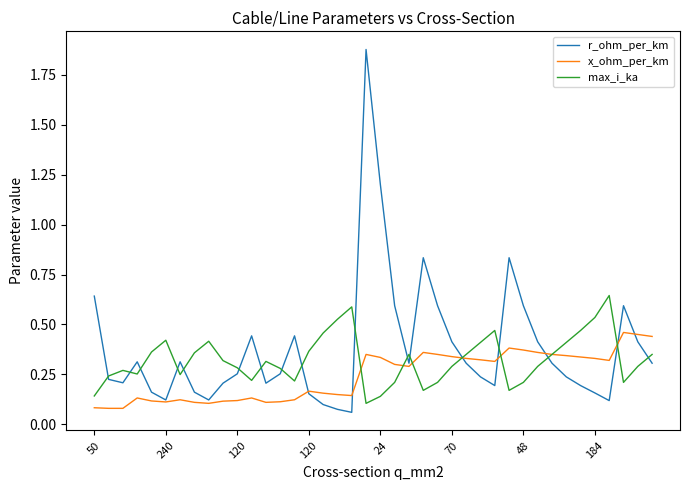

What is the sum of all x_ohm_per_km values?

9.7